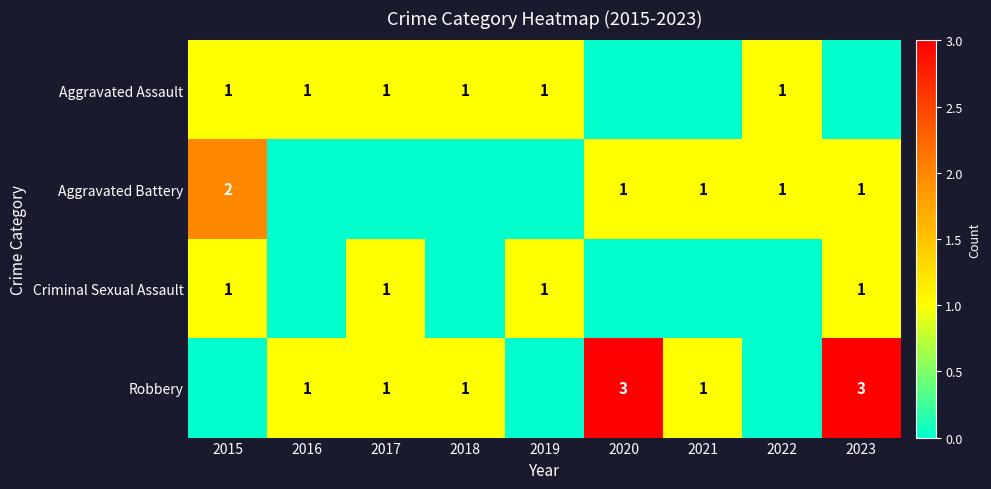

The value of Aggravated Assault at 2019 is 1. True or false?

True